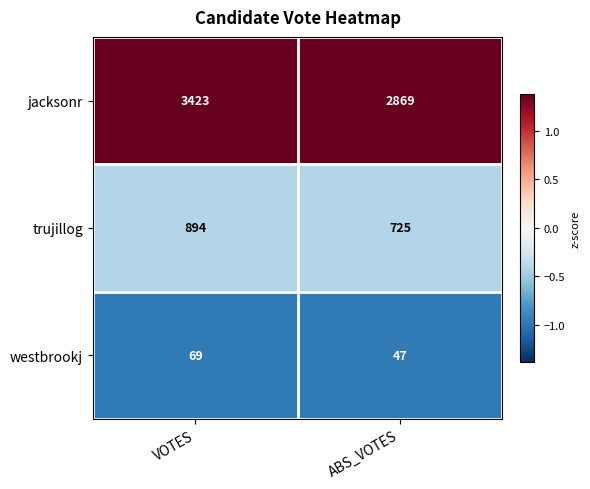

What is the difference between the highest and lowest values at ABS_VOTES?

2822